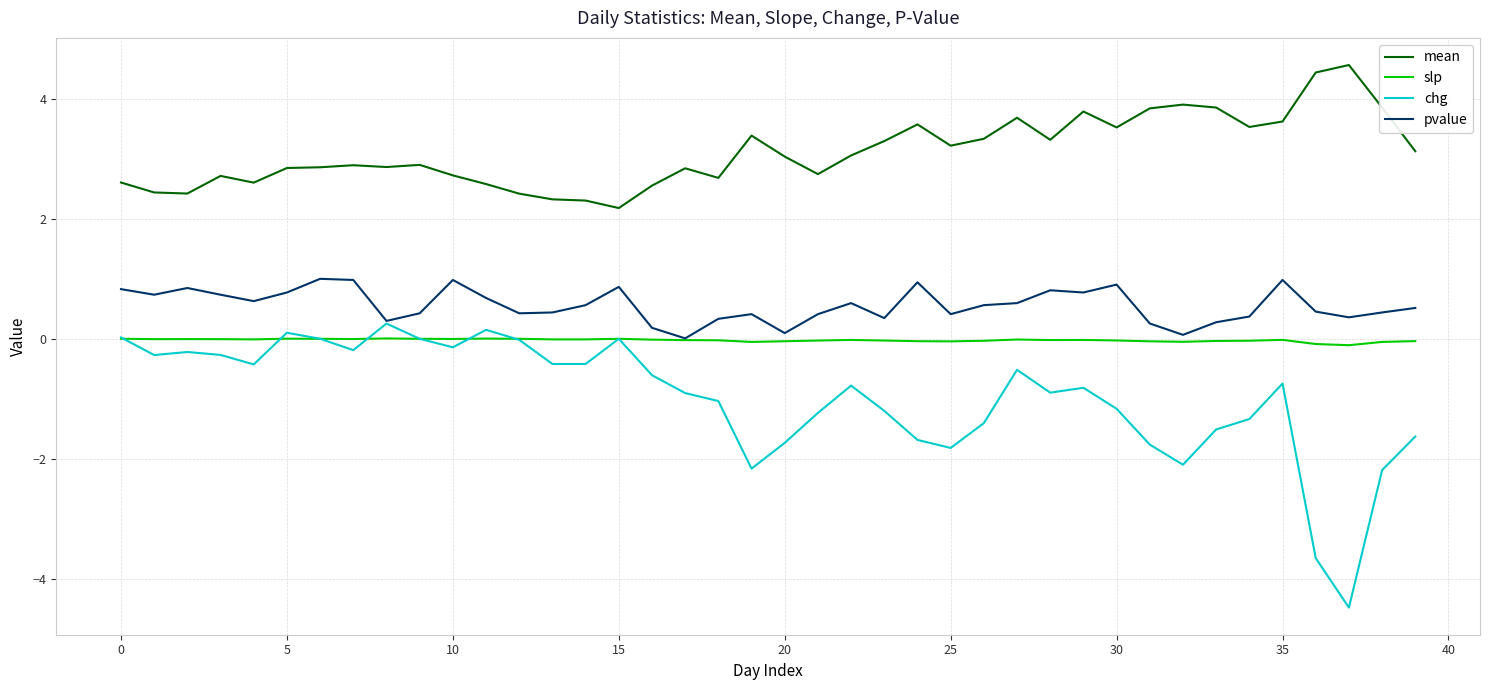

True or false: mean and chg intersect in this chart.

False